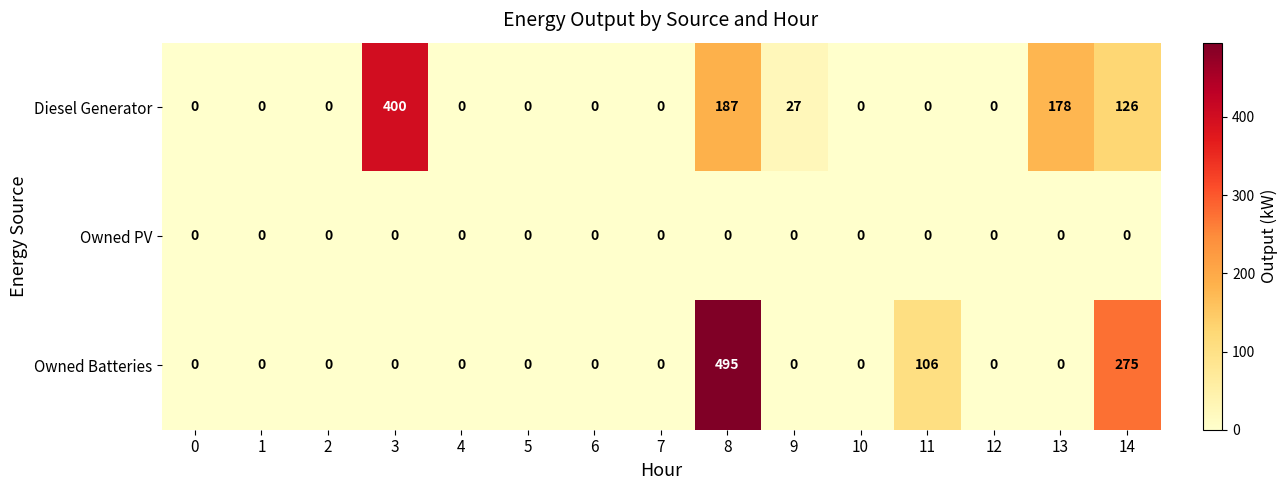

Which series changed the most between 10 and 13?

Diesel Generator